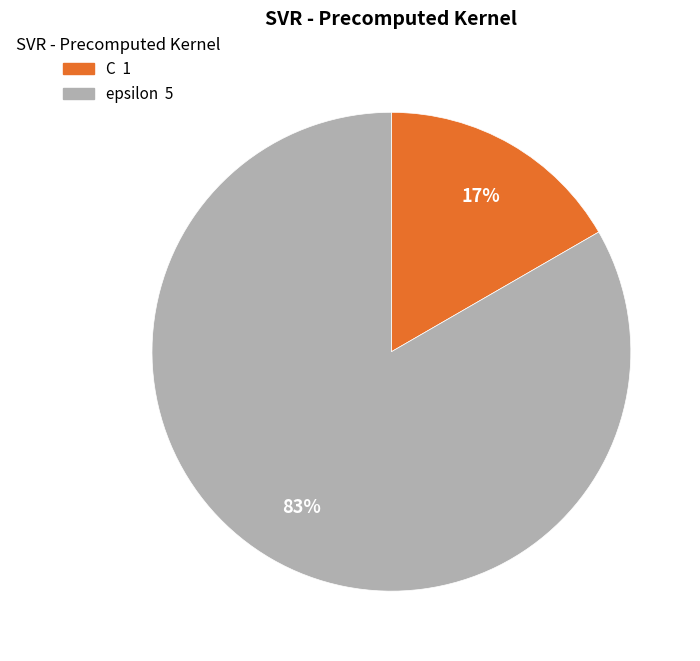

How many segments does this pie chart have?

2